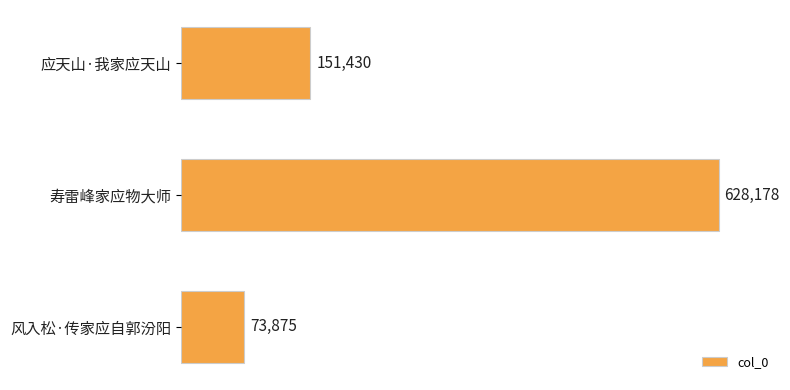

Are the bars horizontal?

Yes